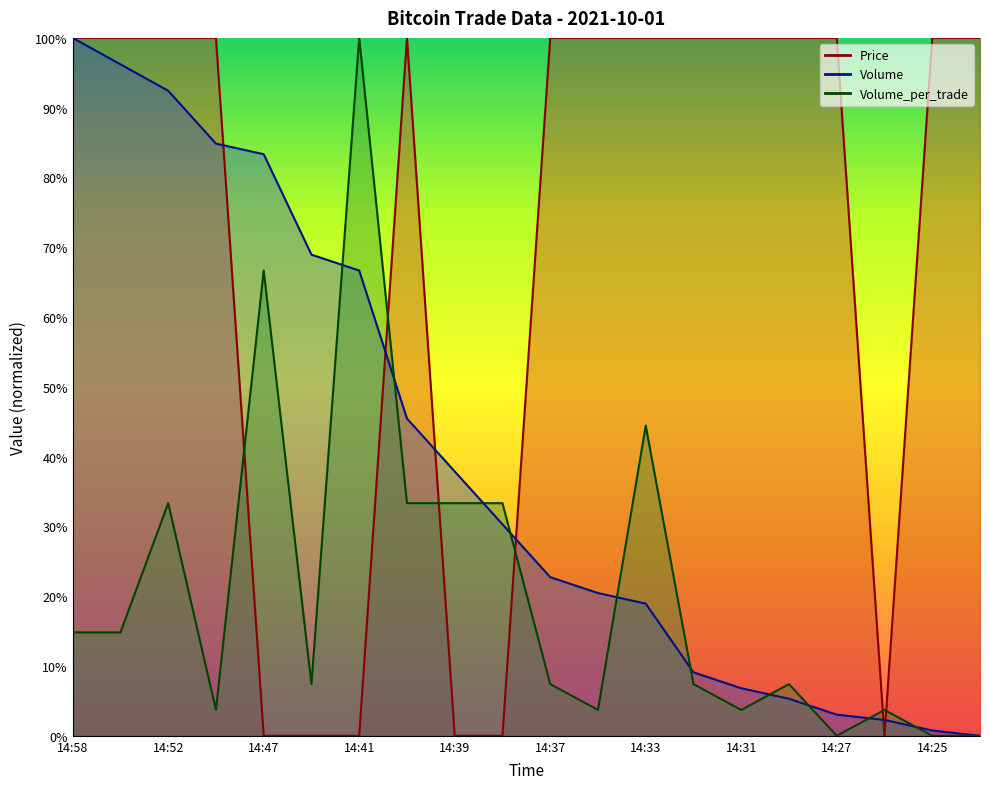

How many intersections are there between Volume_per_trade and Volume?

10